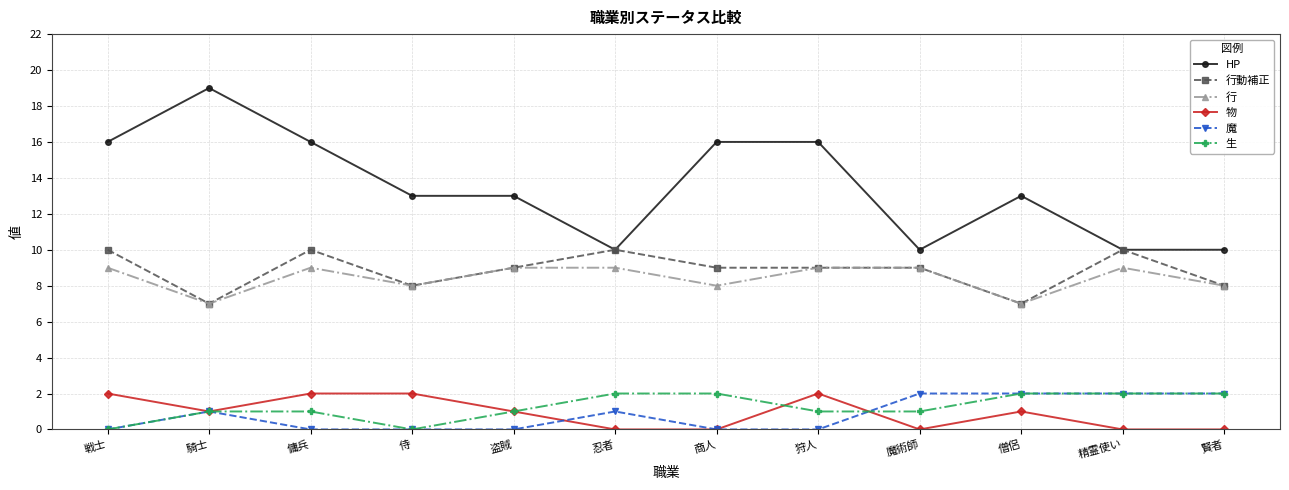

Read the 行 value at 侍.

8